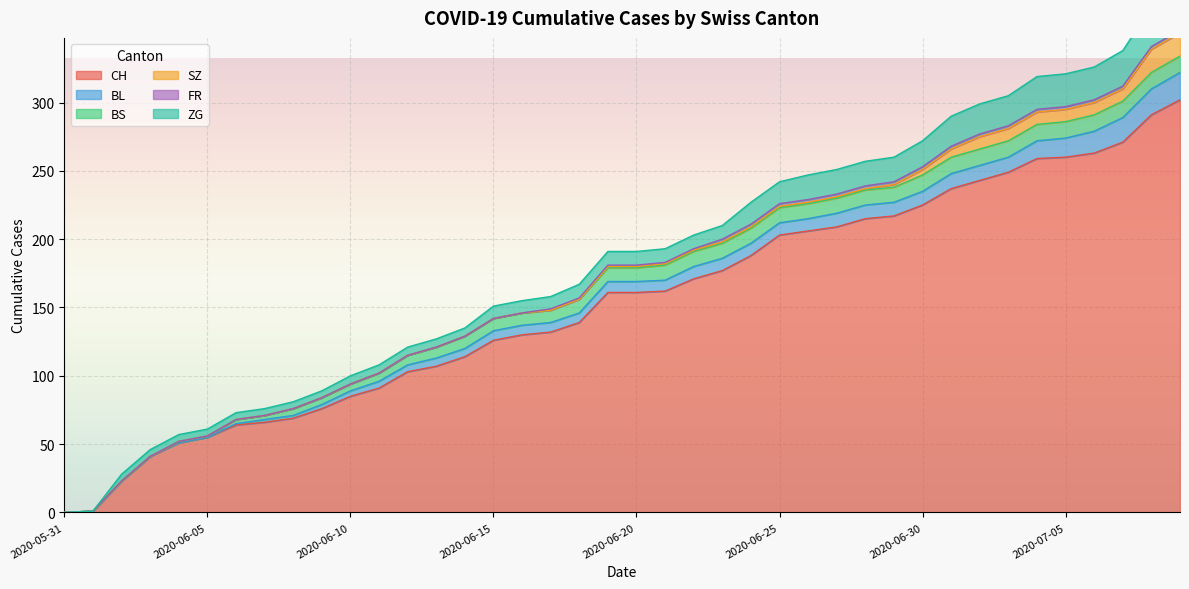

Reading right to left, extract all data points from this chart.

CH: 2020-07-09=302	2020-07-08=291	2020-07-07=271	2020-07-06=263	2020-07-05=260	2020-07-04=259	2020-07-03=249	2020-07-02=243	2020-07-01=237	2020-06-30=225	2020-06-29=217	2020-06-28=215	2020-06-27=209	2020-06-26=206	2020-06-25=203	2020-06-24=188	2020-06-23=177	2020-06-22=171	2020-06-21=162	2020-06-20=161	2020-06-19=161	2020-06-18=139	2020-06-17=132	2020-06-16=130	2020-06-15=126	2020-06-14=114	2020-06-13=107	2020-06-12=103	2020-06-11=91	2020-06-10=85	2020-06-09=76	2020-06-08=69	2020-06-07=66	2020-06-06=64	2020-06-05=55	2020-06-04=51	2020-06-03=41	2020-06-02=23	2020-06-01=1	2020-05-31=0
BL: 2020-07-09=20	2020-07-08=19	2020-07-07=18	2020-07-06=16	2020-07-05=14	2020-07-04=13	2020-07-03=11	2020-07-02=11	2020-07-01=11	2020-06-30=10	2020-06-29=10	2020-06-28=10	2020-06-27=10	2020-06-26=9	2020-06-25=9	2020-06-24=9	2020-06-23=9	2020-06-22=9	2020-06-21=8	2020-06-20=8	2020-06-19=8	2020-06-18=7	2020-06-17=7	2020-06-16=7	2020-06-15=7	2020-06-14=6	2020-06-13=6	2020-06-12=5	2020-06-11=5	2020-06-10=4	2020-06-09=3	2020-06-08=2	2020-06-07=2	2020-06-06=1	2020-06-05=0	2020-06-04=0	2020-06-03=0	2020-06-02=0	2020-06-01=0	2020-05-31=0
BS: 2020-07-09=12	2020-07-08=12	2020-07-07=12	2020-07-06=12	2020-07-05=12	2020-07-04=12	2020-07-03=12	2020-07-02=12	2020-07-01=12	2020-06-30=12	2020-06-29=11	2020-06-28=11	2020-06-27=11	2020-06-26=11	2020-06-25=11	2020-06-24=11	2020-06-23=11	2020-06-22=11	2020-06-21=11	2020-06-20=10	2020-06-19=10	2020-06-18=10	2020-06-17=9	2020-06-16=9	2020-06-15=9	2020-06-14=9	2020-06-13=8	2020-06-12=7	2020-06-11=6	2020-06-10=5	2020-06-09=5	2020-06-08=5	2020-06-07=3	2020-06-06=3	2020-06-05=1	2020-06-04=1	2020-06-03=0	2020-06-02=0	2020-06-01=0	2020-05-31=0
SZ: 2020-07-09=17	2020-07-08=17	2020-07-07=9	2020-07-06=9	2020-07-05=9	2020-07-04=9	2020-07-03=9	2020-07-02=9	2020-07-01=6	2020-06-30=4	2020-06-29=2	2020-06-28=1	2020-06-27=1	2020-06-26=1	2020-06-25=1	2020-06-24=1	2020-06-23=1	2020-06-22=1	2020-06-21=1	2020-06-20=1	2020-06-19=1	2020-06-18=0	2020-06-17=0	2020-06-16=0	2020-06-15=0	2020-06-14=0	2020-06-13=0	2020-06-12=0	2020-06-11=0	2020-06-10=0	2020-06-09=0	2020-06-08=0	2020-06-07=0	2020-06-06=0	2020-06-05=0	2020-06-04=0	2020-06-03=0	2020-06-02=0	2020-06-01=0	2020-05-31=0
FR: 2020-07-09=2	2020-07-08=2	2020-07-07=2	2020-07-06=2	2020-07-05=2	2020-07-04=2	2020-07-03=2	2020-07-02=2	2020-07-01=2	2020-06-30=2	2020-06-29=2	2020-06-28=2	2020-06-27=2	2020-06-26=2	2020-06-25=2	2020-06-24=2	2020-06-23=2	2020-06-22=1	2020-06-21=1	2020-06-20=1	2020-06-19=1	2020-06-18=1	2020-06-17=1	2020-06-16=0	2020-06-15=0	2020-06-14=0	2020-06-13=0	2020-06-12=0	2020-06-11=0	2020-06-10=0	2020-06-09=0	2020-06-08=0	2020-06-07=0	2020-06-06=0	2020-06-05=0	2020-06-04=0	2020-06-03=0	2020-06-02=0	2020-06-01=0	2020-05-31=0
ZG: 2020-07-09=31	2020-07-08=29	2020-07-07=26	2020-07-06=24	2020-07-05=24	2020-07-04=24	2020-07-03=22	2020-07-02=22	2020-07-01=22	2020-06-30=19	2020-06-29=18	2020-06-28=18	2020-06-27=18	2020-06-26=18	2020-06-25=16	2020-06-24=16	2020-06-23=10	2020-06-22=10	2020-06-21=10	2020-06-20=10	2020-06-19=10	2020-06-18=10	2020-06-17=9	2020-06-16=9	2020-06-15=9	2020-06-14=6	2020-06-13=6	2020-06-12=6	2020-06-11=6	2020-06-10=6	2020-06-09=5	2020-06-08=5	2020-06-07=5	2020-06-06=5	2020-06-05=5	2020-06-04=5	2020-06-03=5	2020-06-02=5	2020-06-01=0	2020-05-31=0